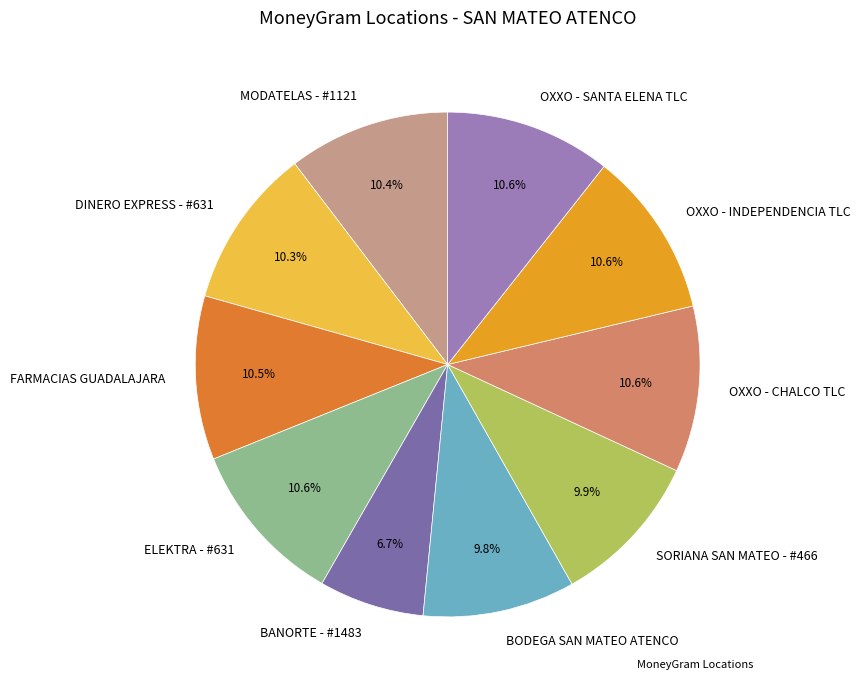

How many slices are in this pie chart?

10